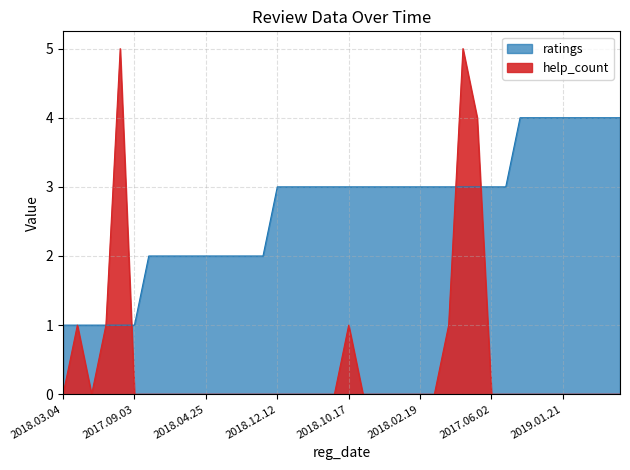

List the series in order of their overall mean, highest first.

ratings, help_count